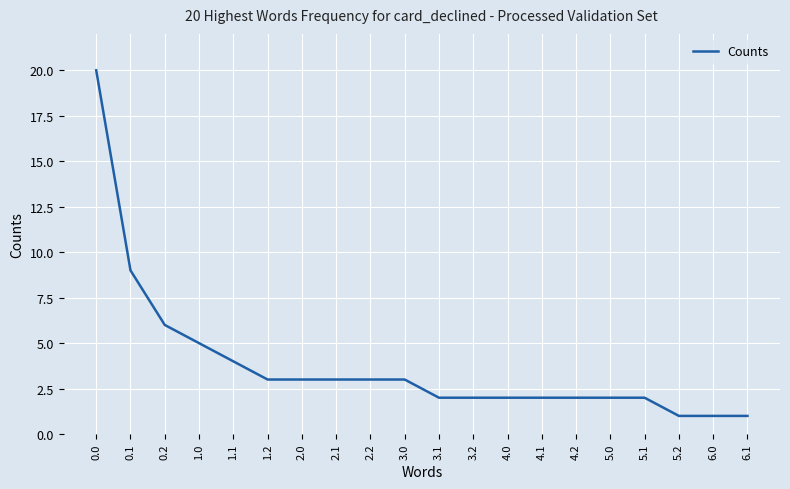

The value at 2.0 is 2. True or false?

False